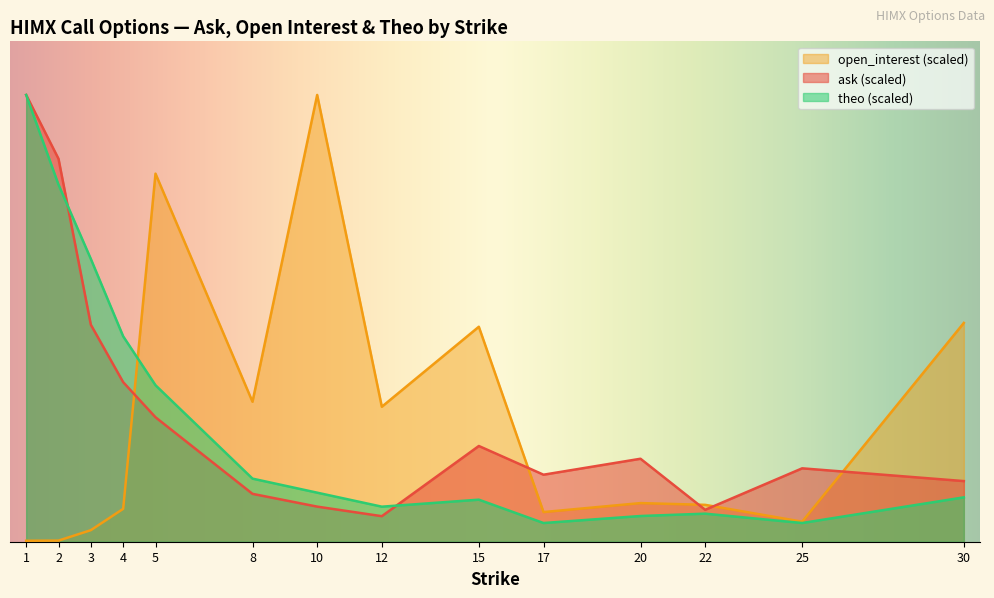

At which category is the sum across all series the highest?

1